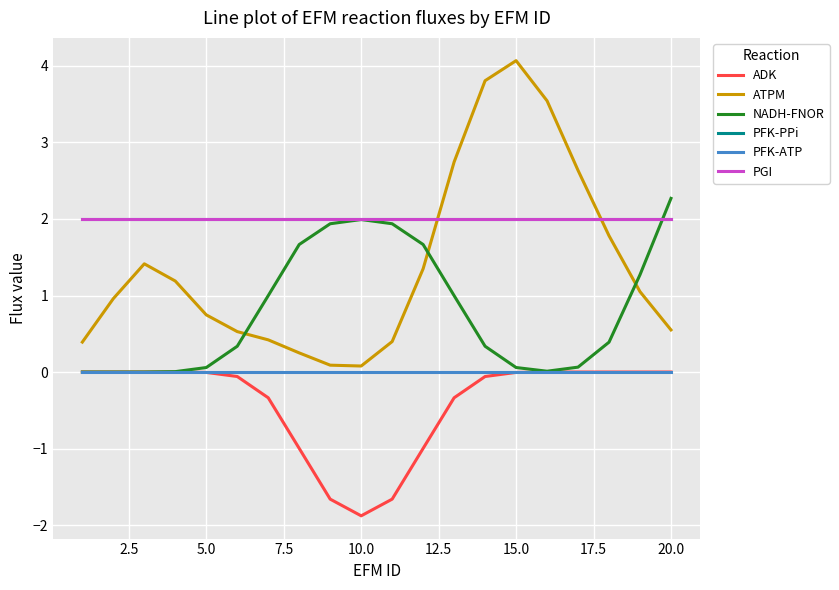

What is the lowest value of the ADK series?

-1.9